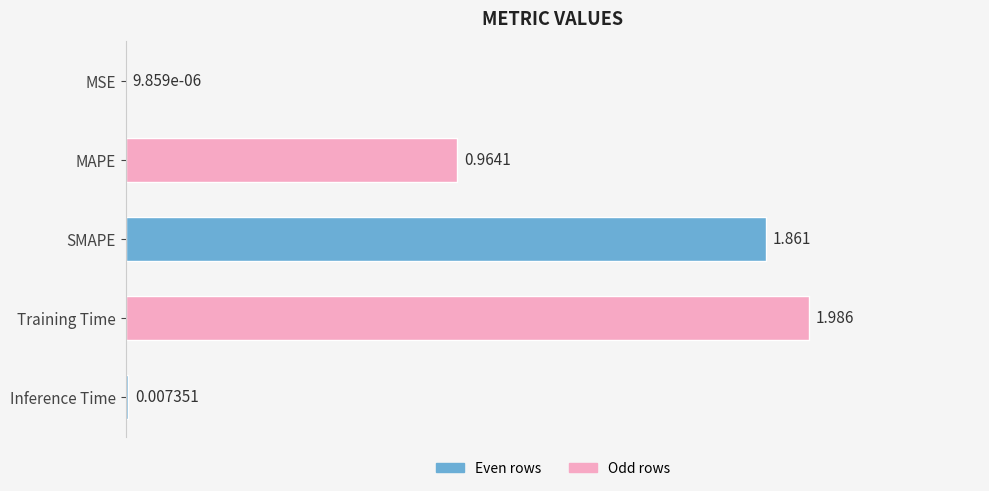

Where is the data nearest to the value 0?

MSE